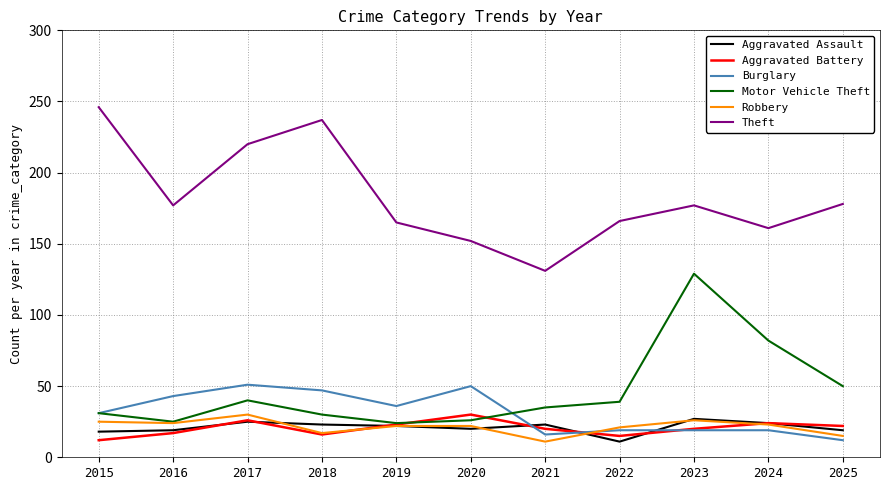

Which series has the largest total across all categories?

Theft